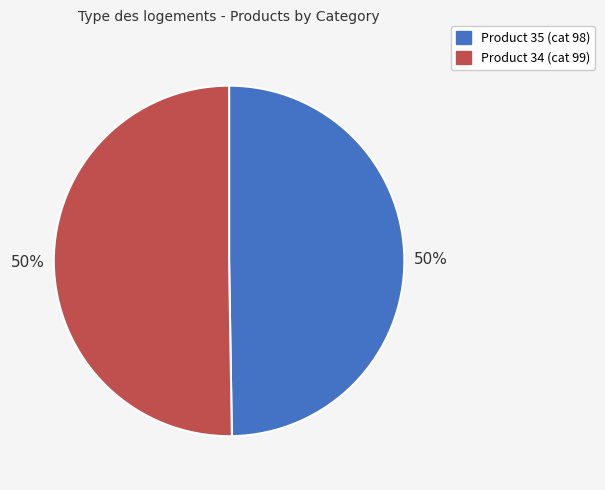

To the nearest percent, what is the average slice percentage?

50%